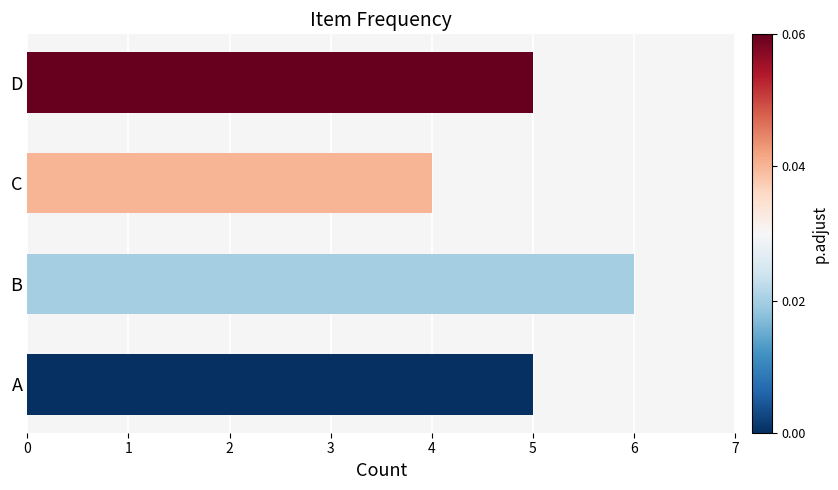

Between C and B, which is larger?

B